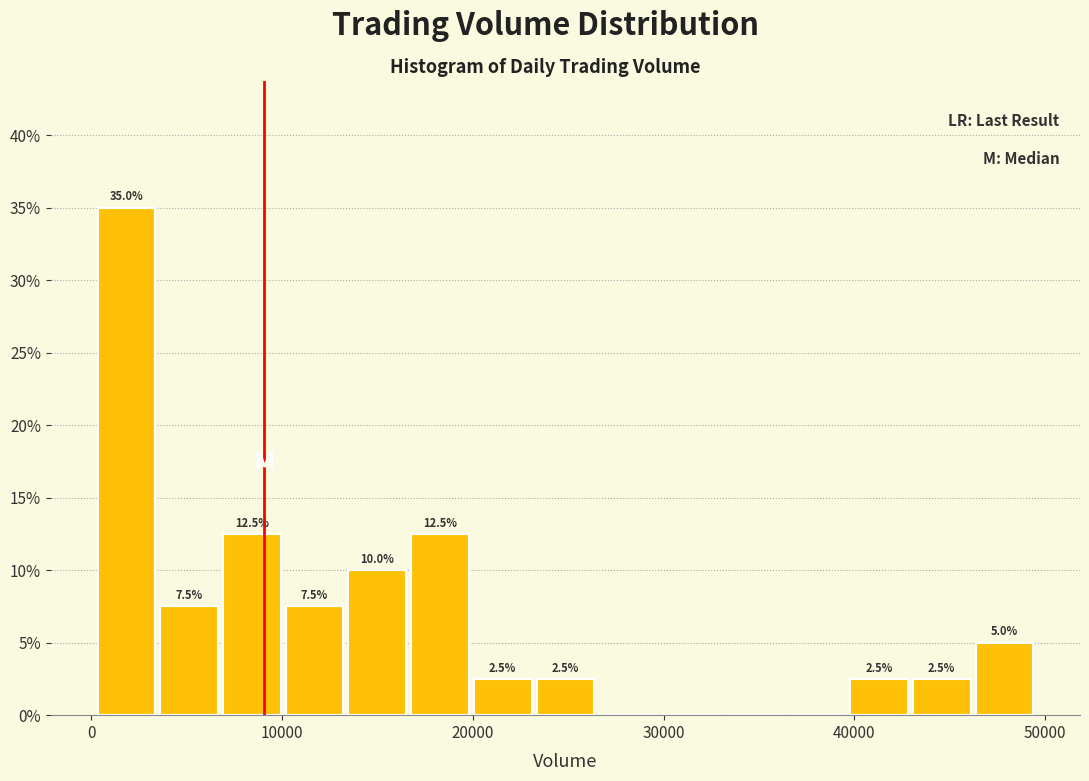

Read against the x-axis, roughly where is the centre of the tallest bar?

2000